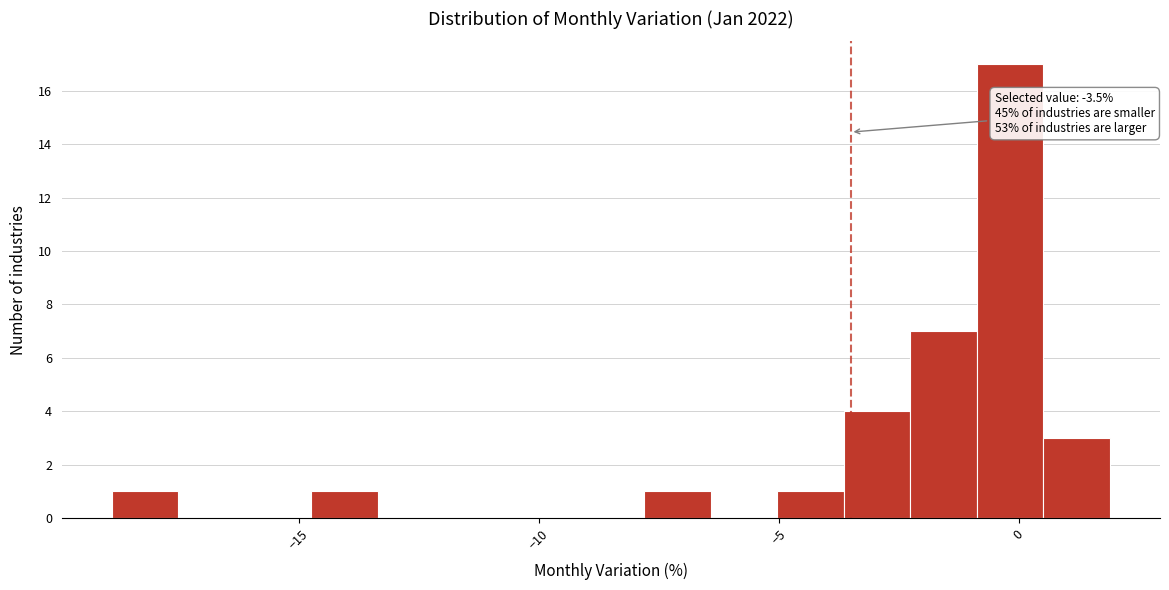

Around what value on the x-axis is the tallest bar? Give the approximate position of its centre, as read against the axis.

0.0